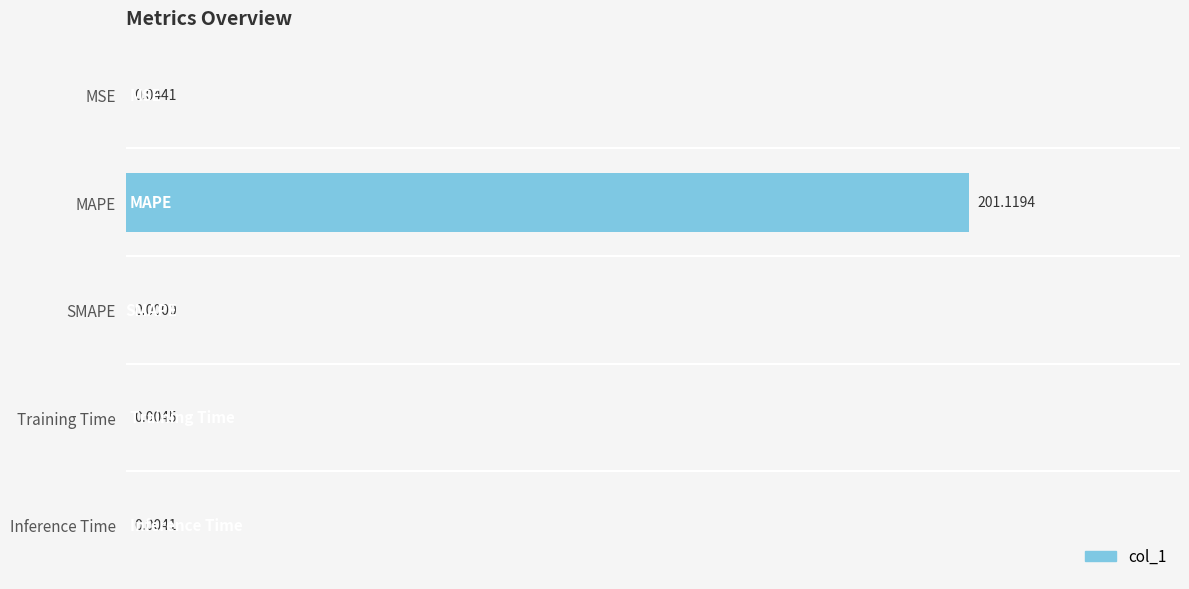

At which label is the value closest to 100?

MSE